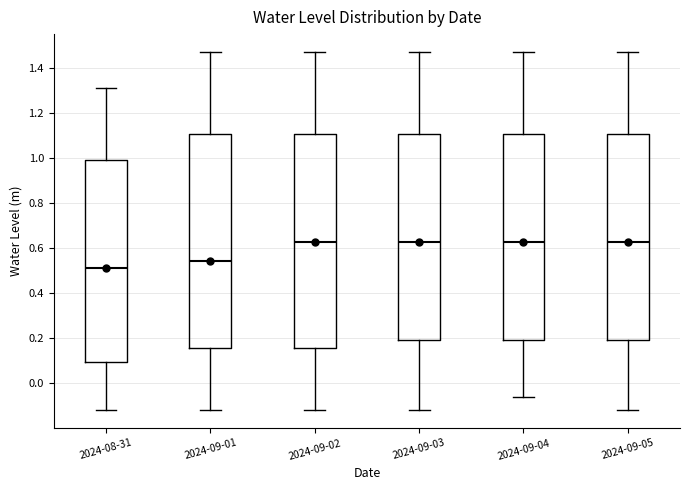

Which box has the lowest median line?

2024-08-31